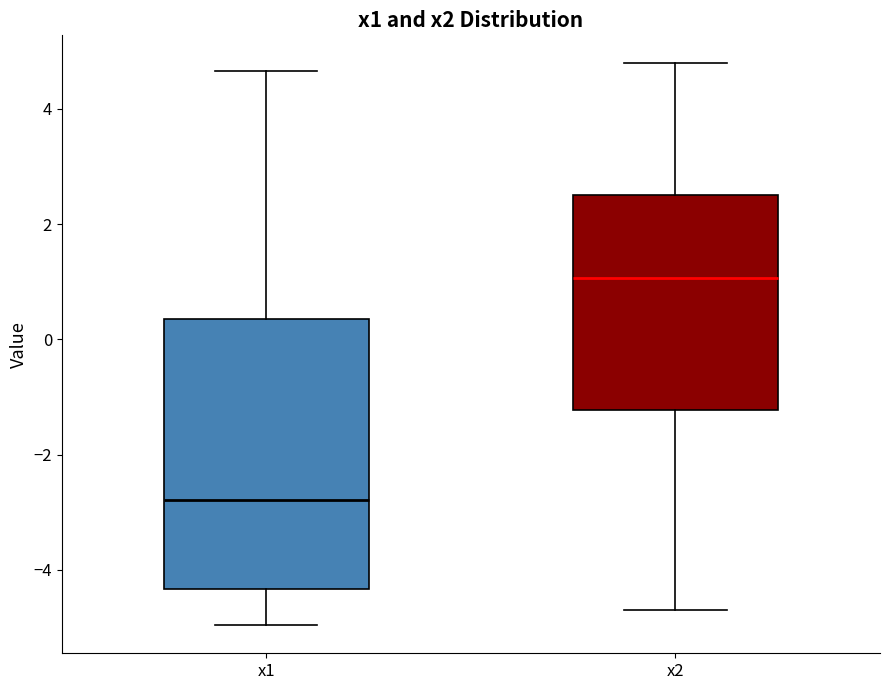

Reading left to right, transcribe this box plot: for each box, give where its median line is, the range the box spans, and where its two whiskers end, as read against the y-axis. The values are not printed on the chart, so give them approximately, as read against the axis.

x1: median -2.8, box -4.4 to 0.4, whiskers -5.0 to 4.6
x2: median 1.0, box -1.2 to 2.6, whiskers -4.8 to 4.8